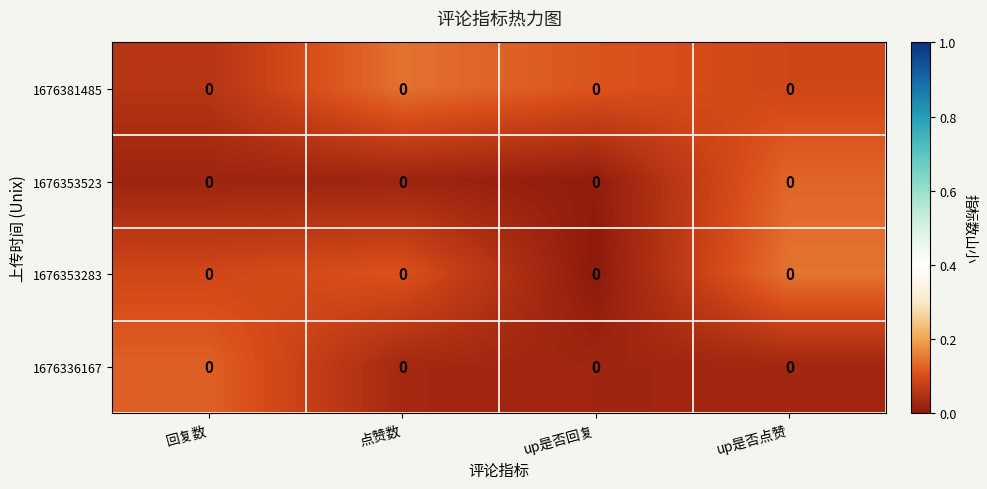

At how many categories does at least one series exceed 0?

4